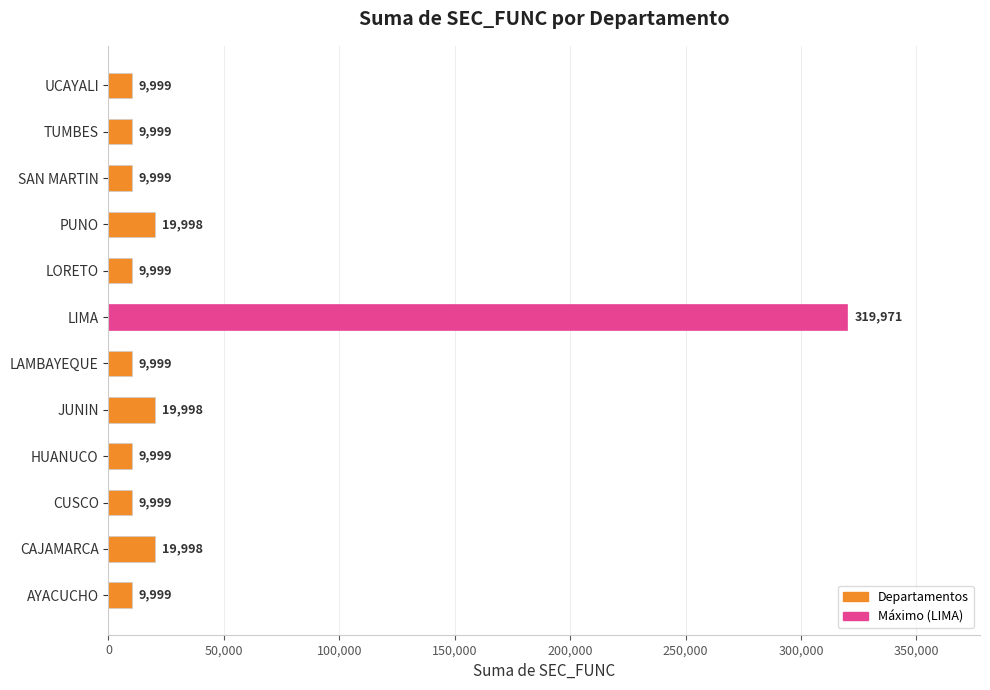

What is the maximum value shown in the chart?

319971